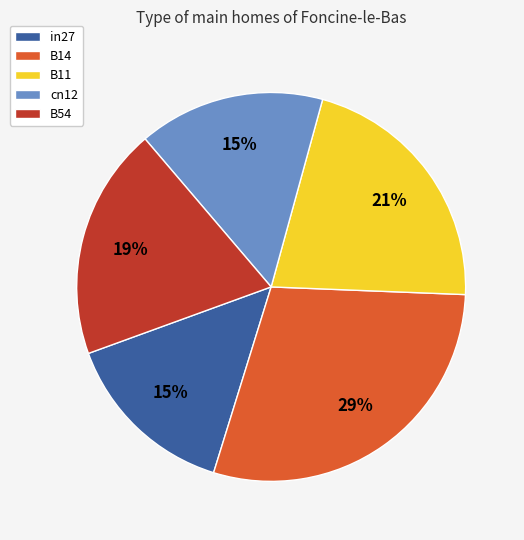

Do B14 and B11 together represent more than half of the pie?

Yes